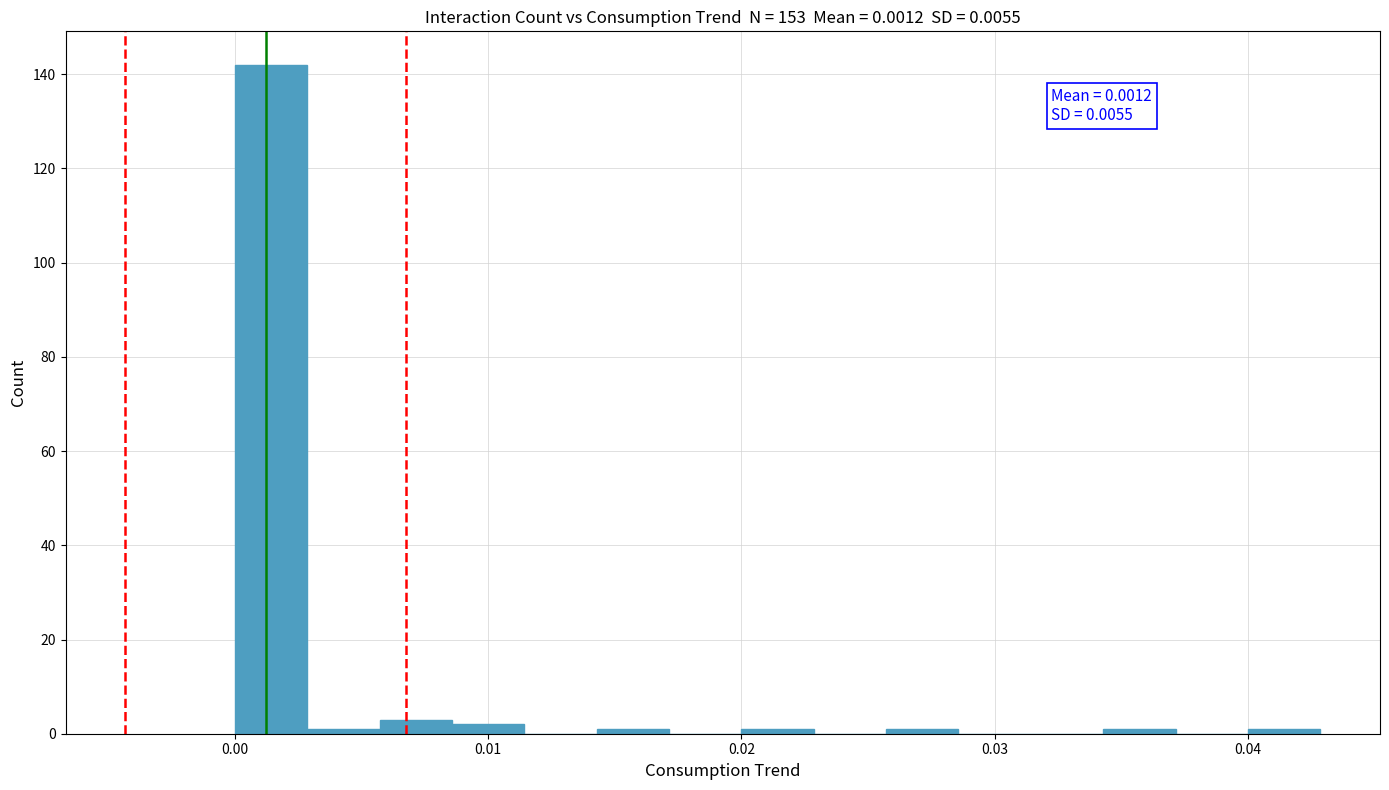

Around what value on the x-axis is the tallest bar? Give the approximate position of its centre, as read against the axis.

0.001